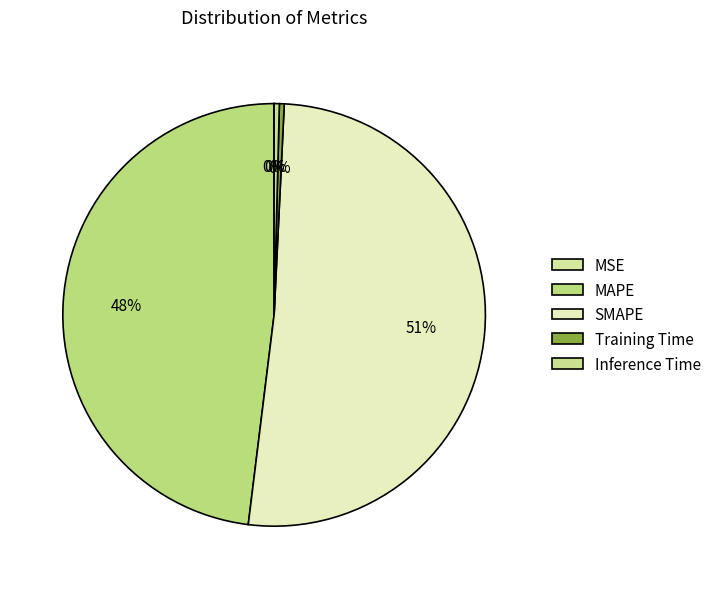

Which slice is the largest?

SMAPE